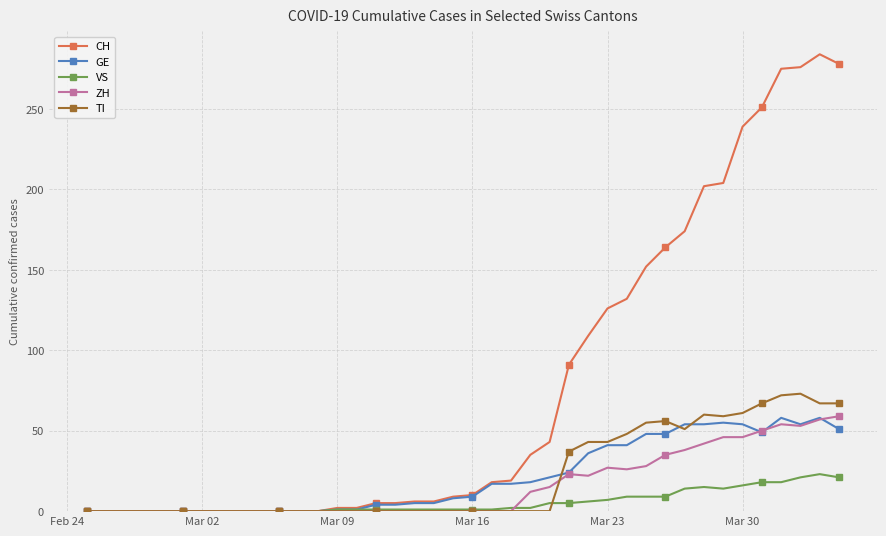

At how many categories does at least one series exceed 214?

6